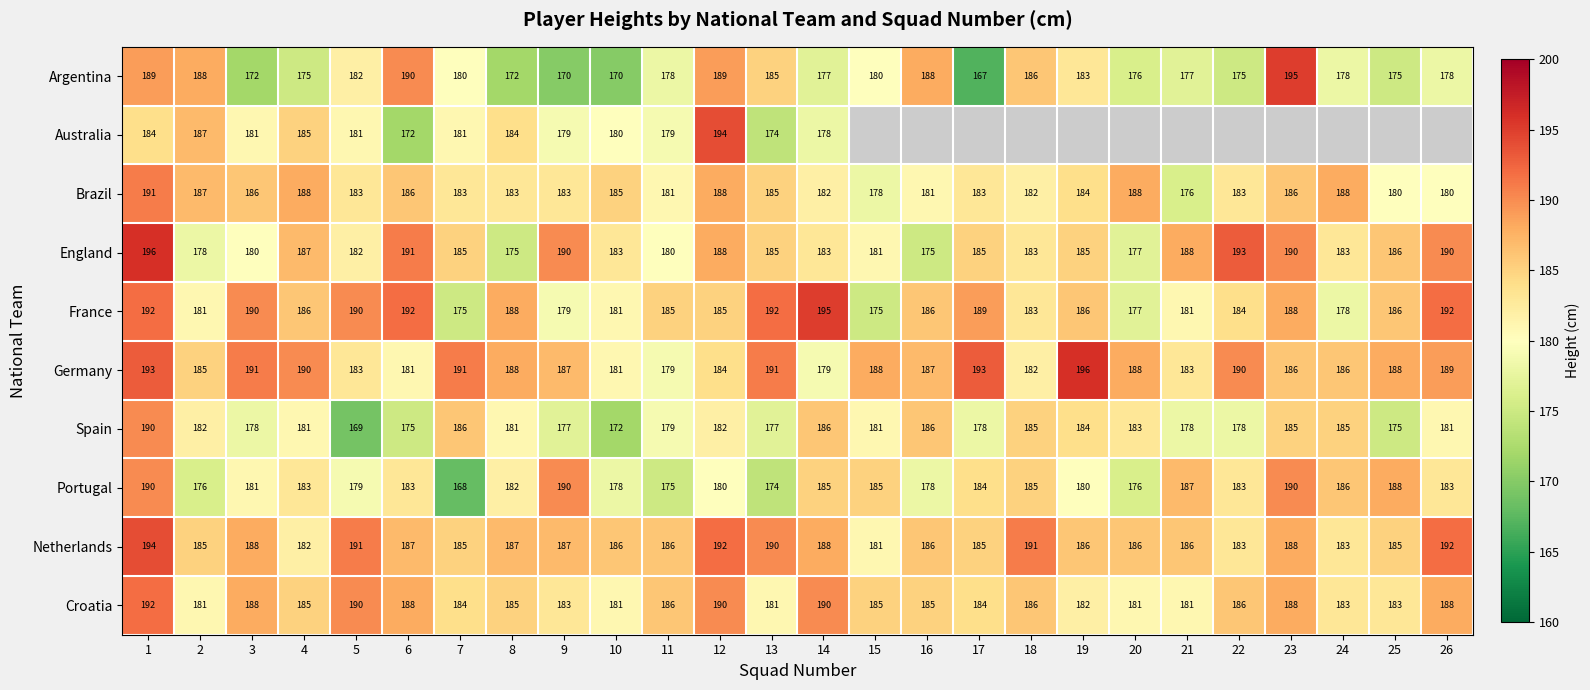

At which label is Spain closest to 179?

11